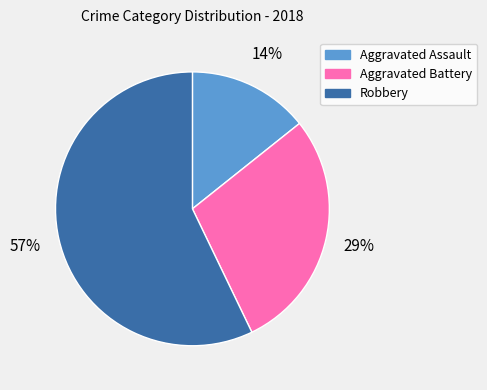

To the nearest percent, what percentage of the pie is Robbery?

57%